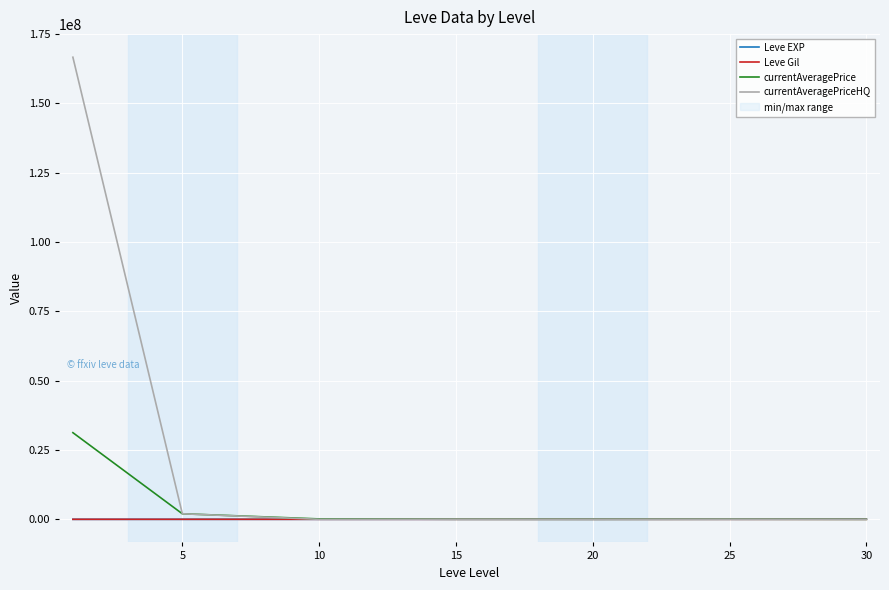

Between which two adjacent categories do currentAveragePriceHQ and Leve EXP first intersect?

5 and 10